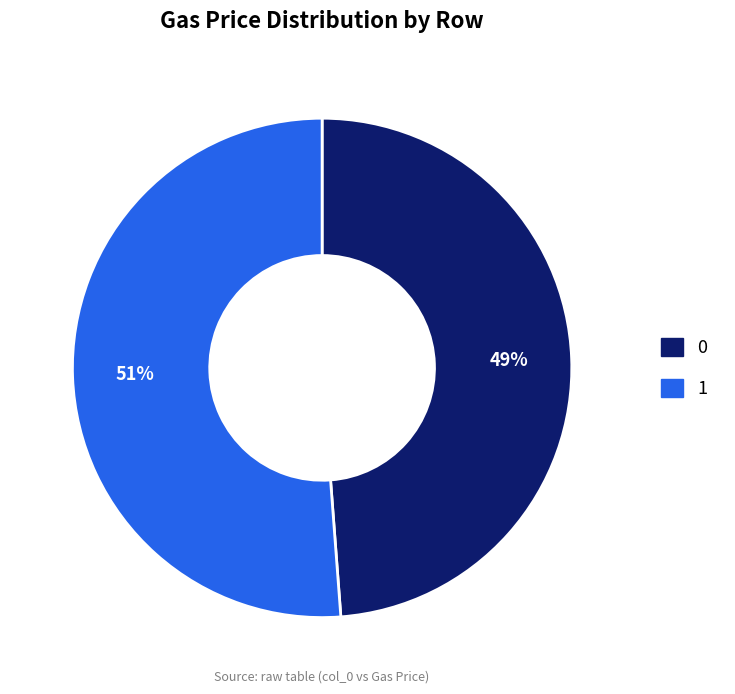

Which slice is the largest?

1